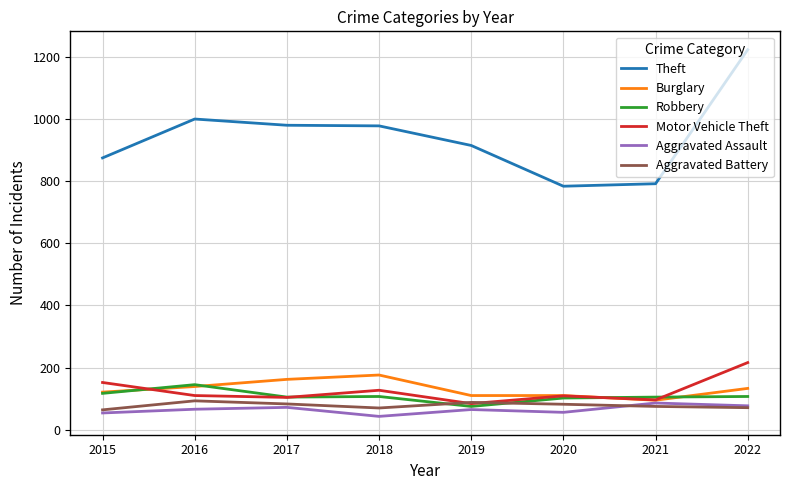

What is the approximate value of Theft at 2020?

783